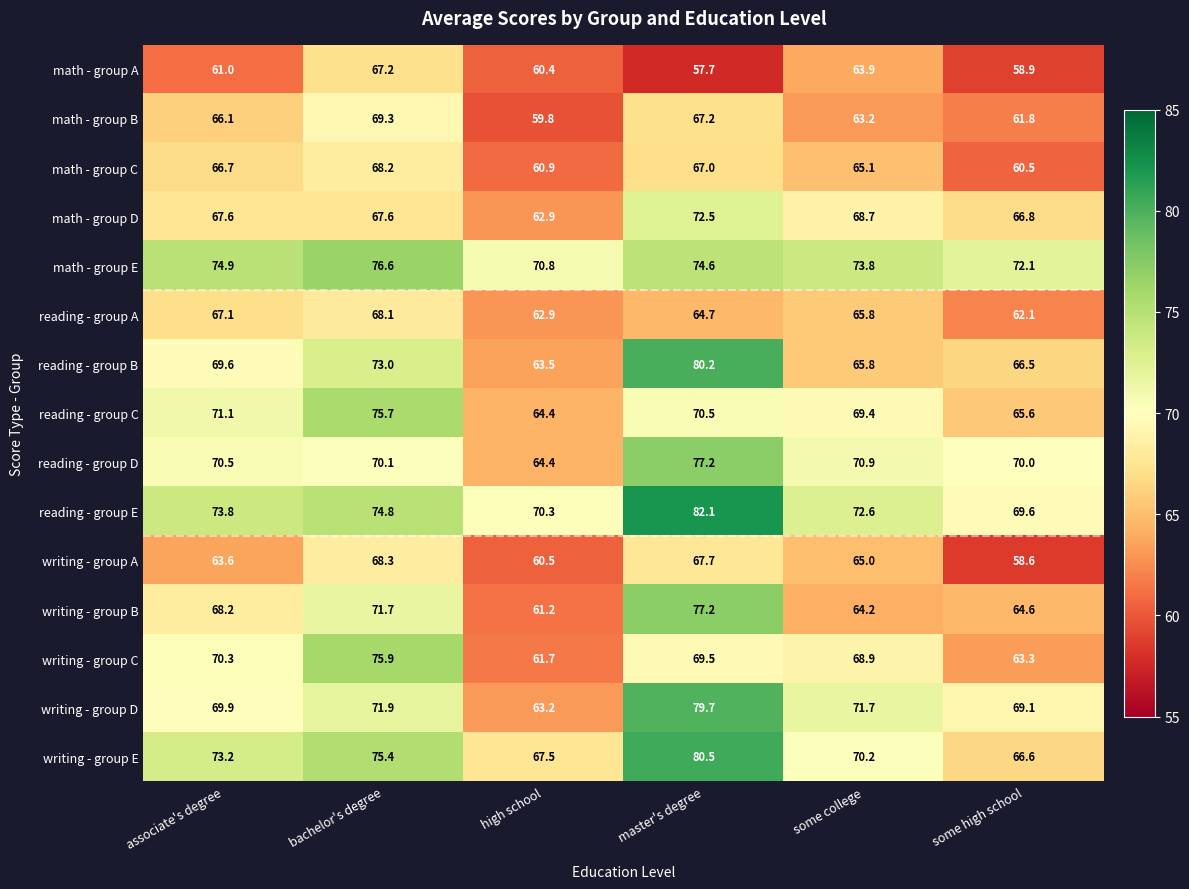

The math - group D series shows 23.4 at bachelor's degree. True or false?

False